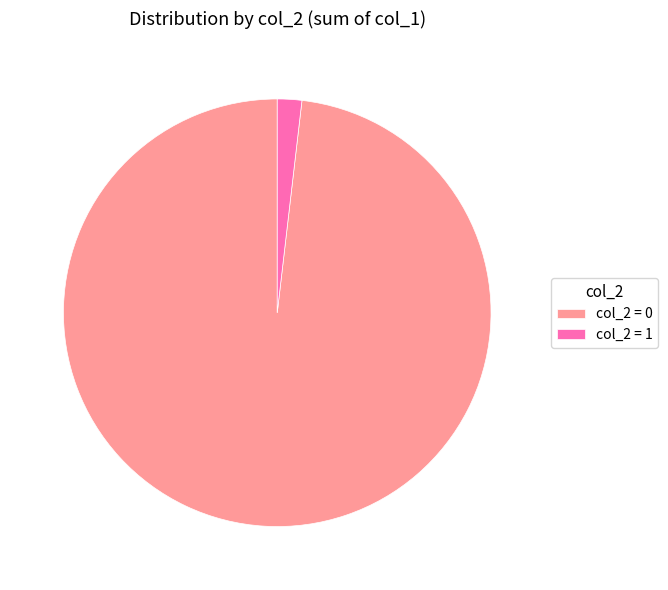

Which has a higher value, col_2 = 0 or col_2 = 1?

col_2 = 0